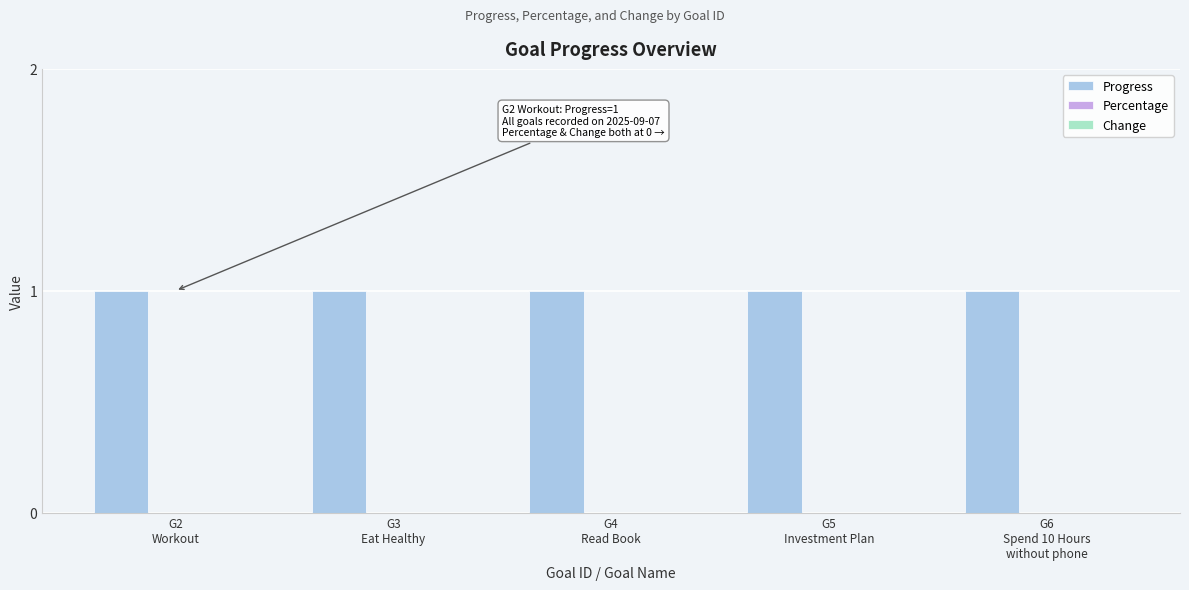

At which label is Progress closest to 1?

G2
Workout